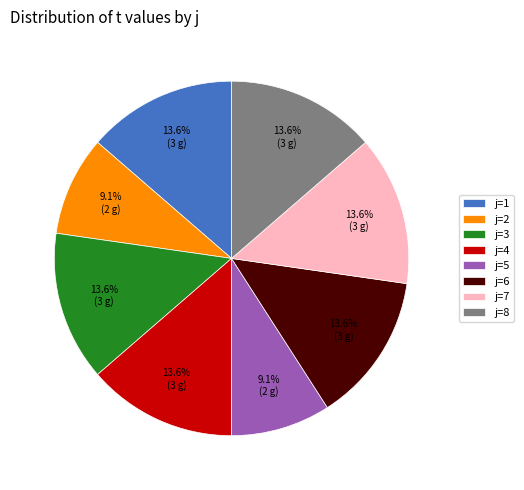

Does any single category account for the majority?

No